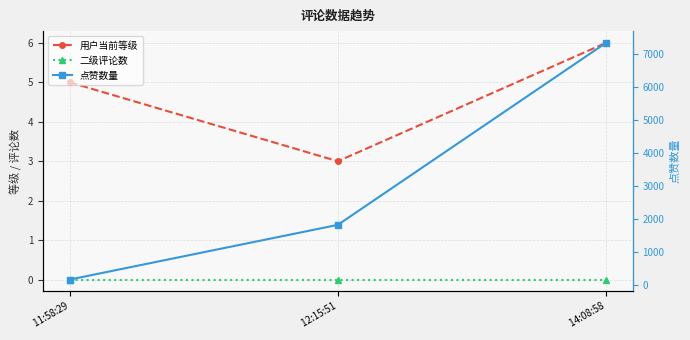

The 点赞数量 series shows 152 at  11:58:29. True or false?

True